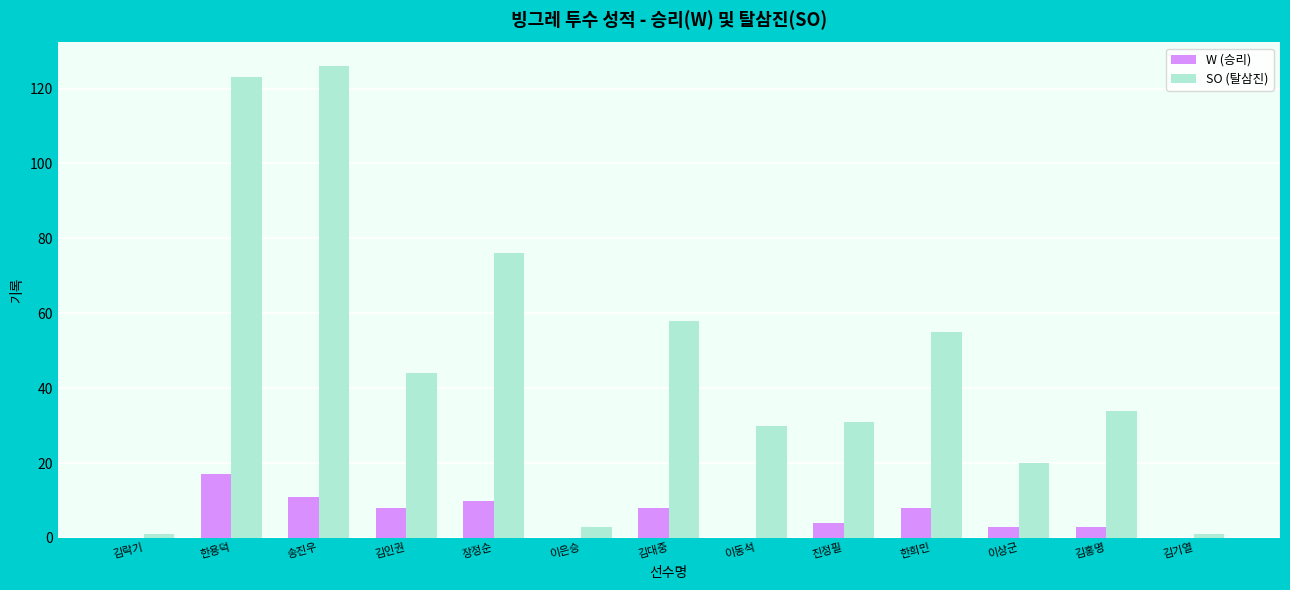

Between 김대중 and 김기열, which series saw the biggest shift?

SO (탈삼진)